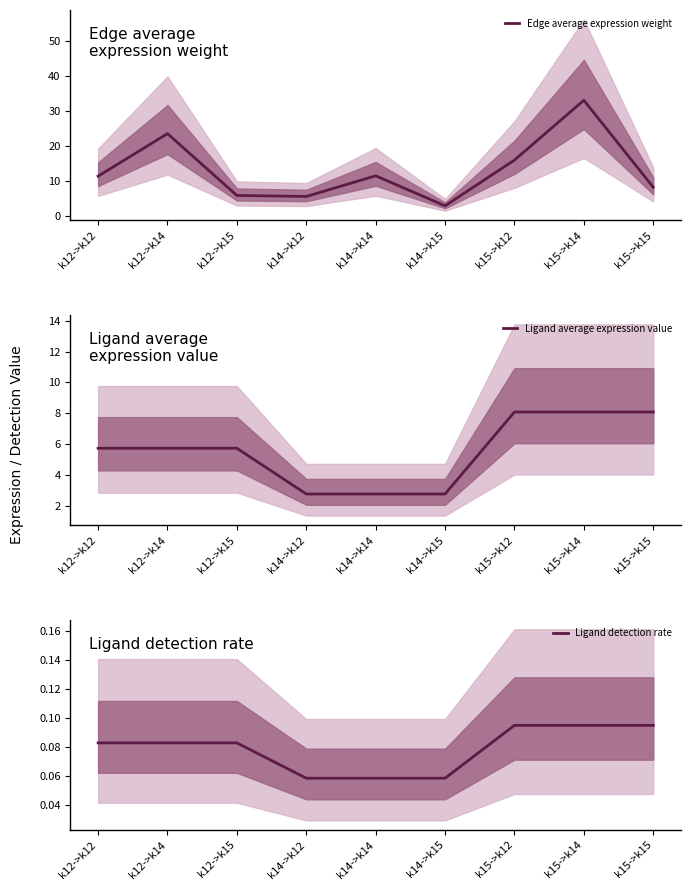

Reading left to right, transcribe all the data shown in this chart.

Edge average expression weight: k12->k12=11.3	k12->k14=23.4	k12->k15=5.7	k14->k12=5.5	k14->k14=11.3	k14->k15=2.8	k15->k12=15.9	k15->k14=32.9	k15->k15=8.1
Ligand average expression value: k12->k12=5.7	k12->k14=5.7	k12->k15=5.7	k14->k12=2.8	k14->k14=2.8	k14->k15=2.8	k15->k12=8.1	k15->k14=8.1	k15->k15=8.1
Ligand detection rate: k12->k12=0.1	k12->k14=0.1	k12->k15=0.1	k14->k12=0.1	k14->k14=0.1	k14->k15=0.1	k15->k12=0.1	k15->k14=0.1	k15->k15=0.1